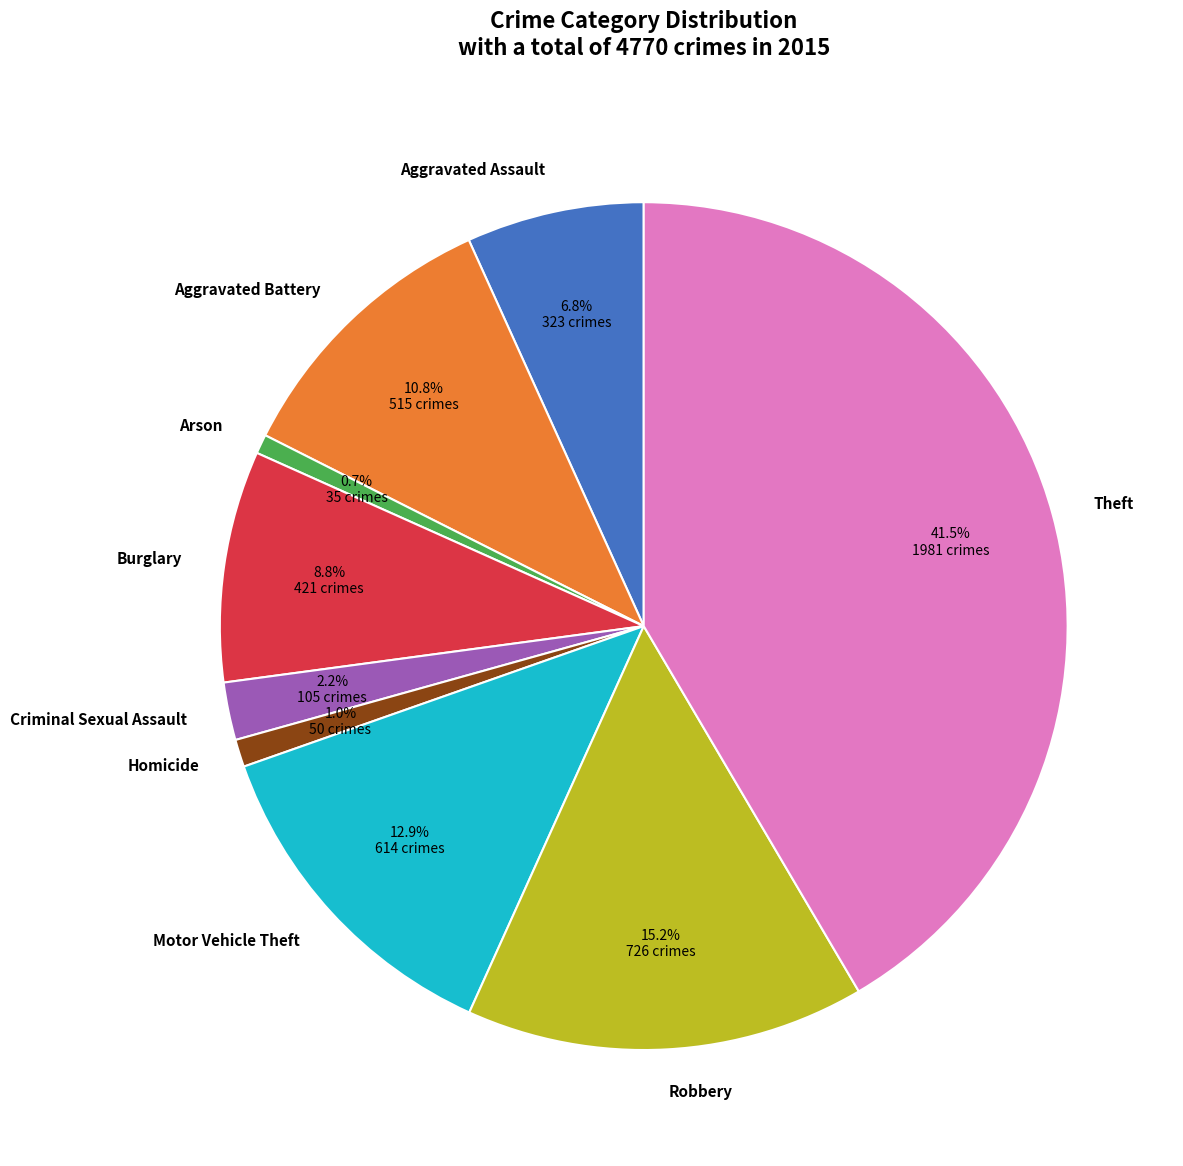

Is there a majority slice in this chart?

No